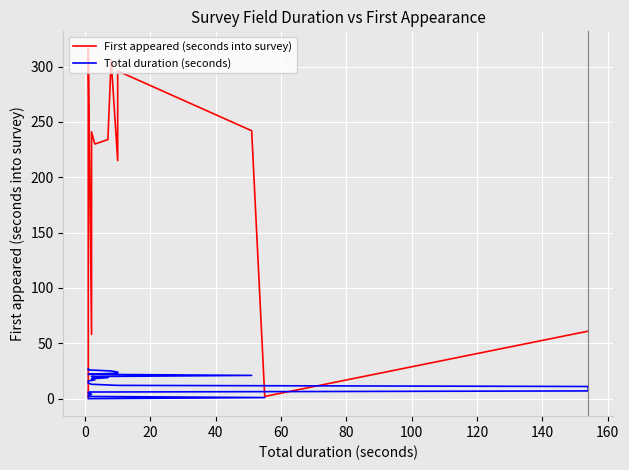

What is the label of the 24th point from the right?

60